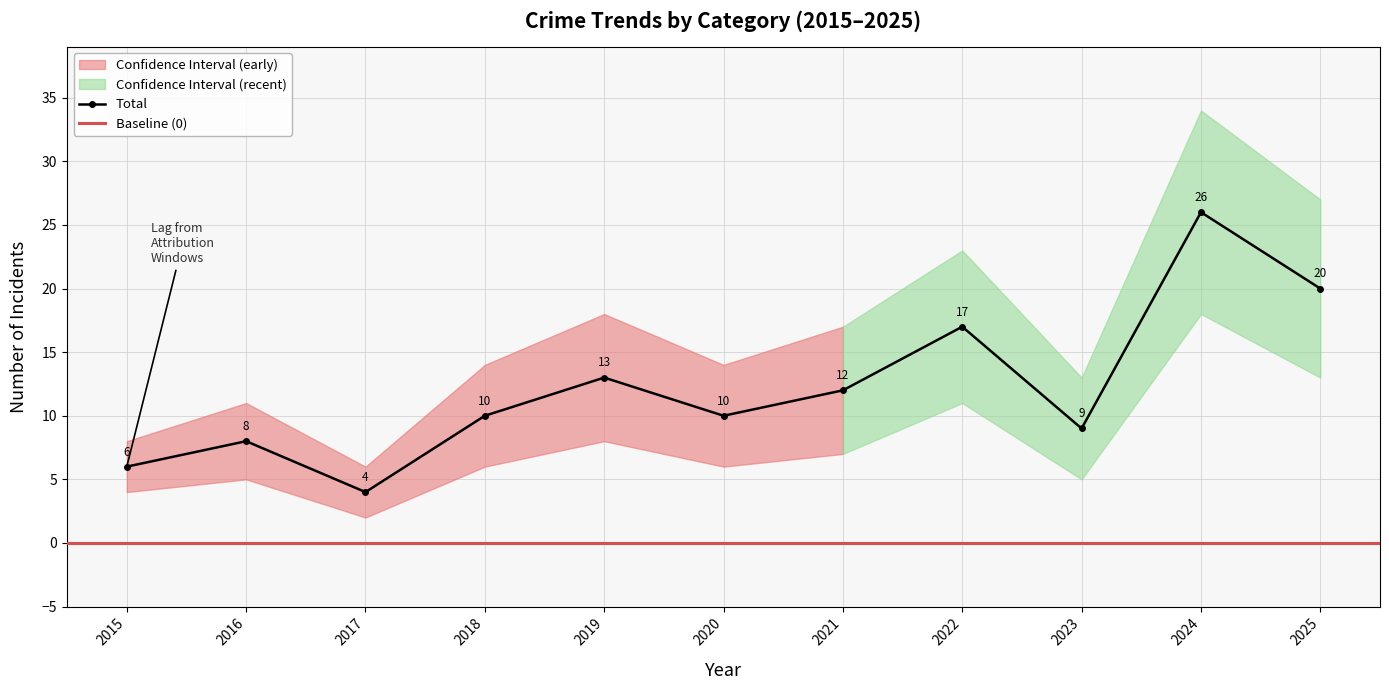

How many distinct data groups are displayed?

4